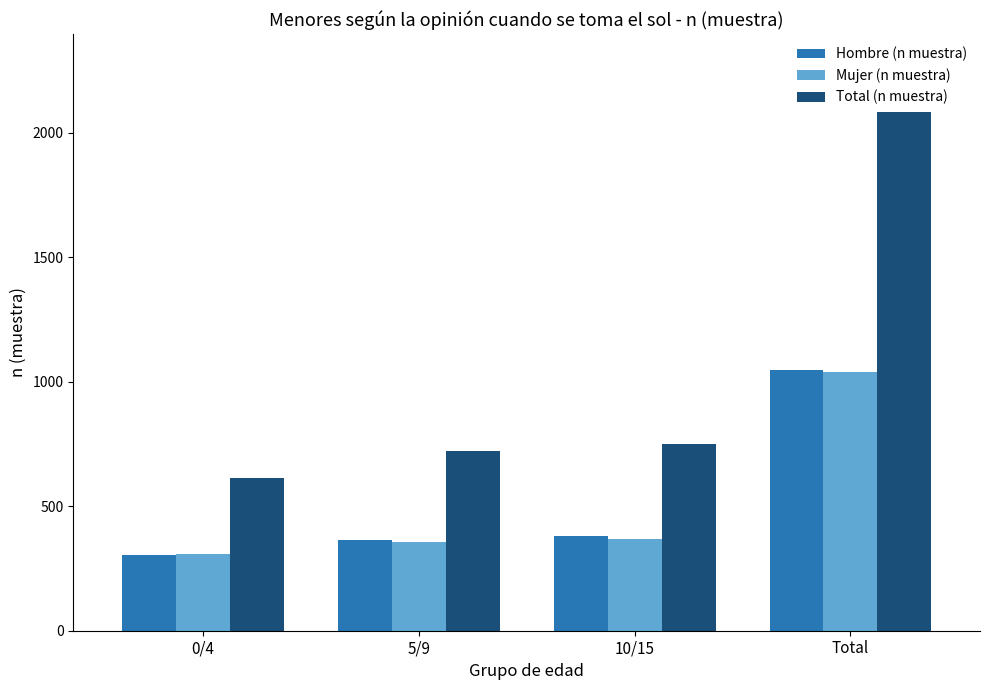

What is the difference between the highest and lowest values at 0/4?

310